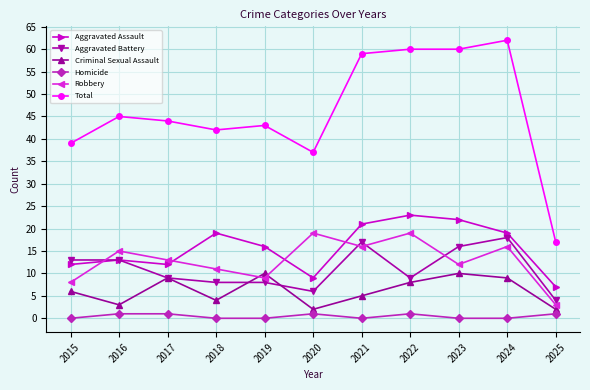

Which series has the largest range (max minus min)?

Total